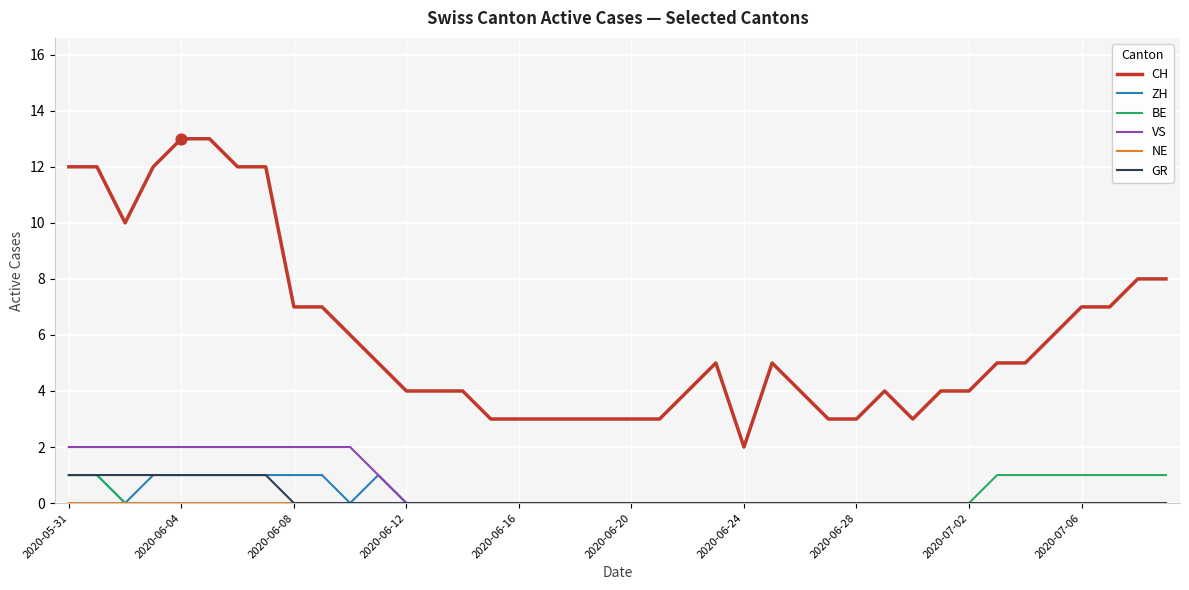

Which series has the largest total across all categories?

CH